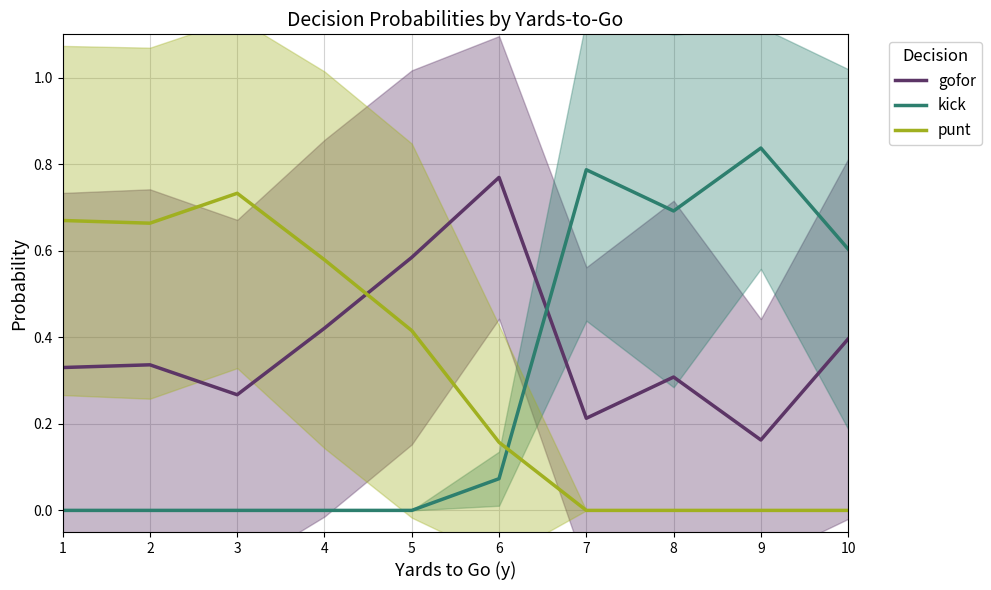

What is the approximate value of gofor at 2?

0.3